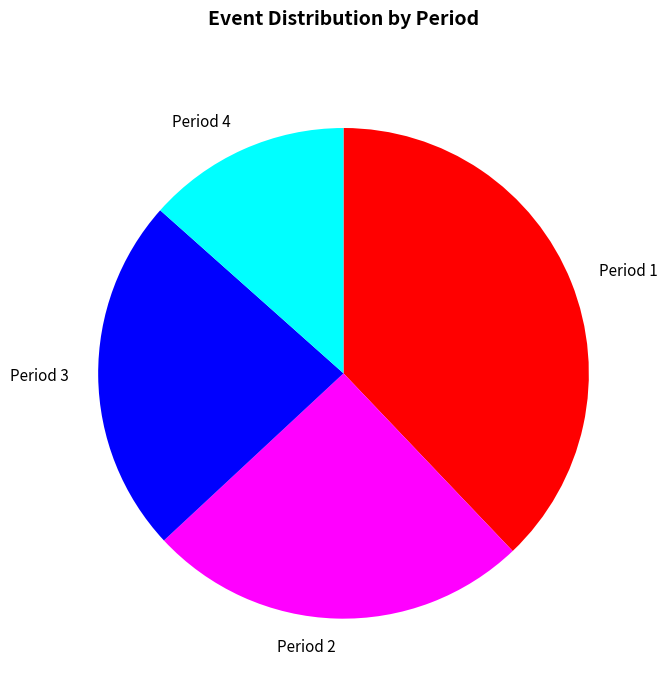

Combined, do Period 2 and Period 1 account for over 50%?

Yes